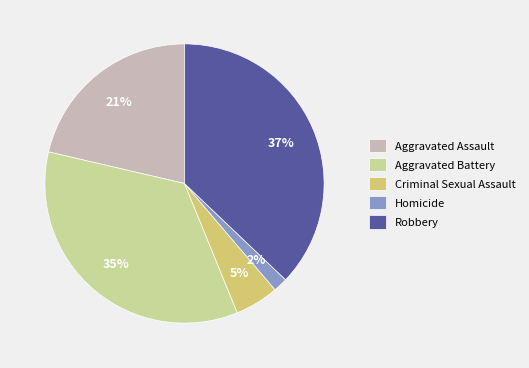

What is the largest slice in the pie chart?

Robbery